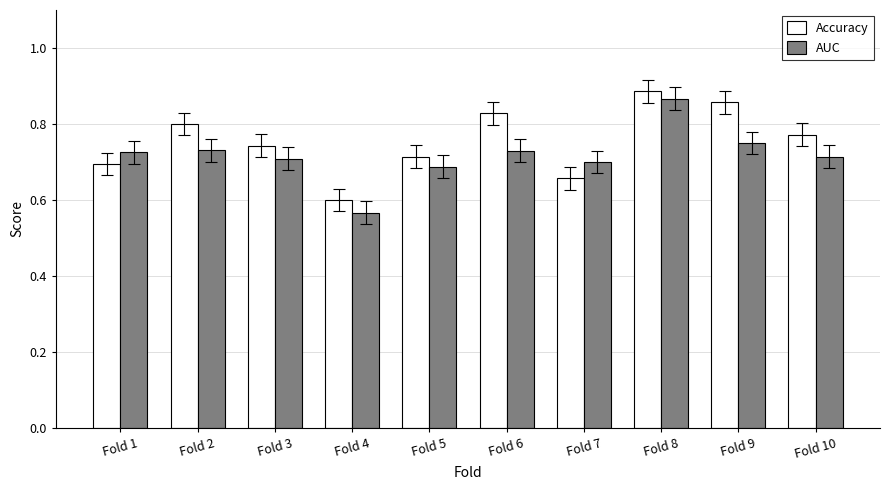

At how many categories does at least one series exceed 0?

10